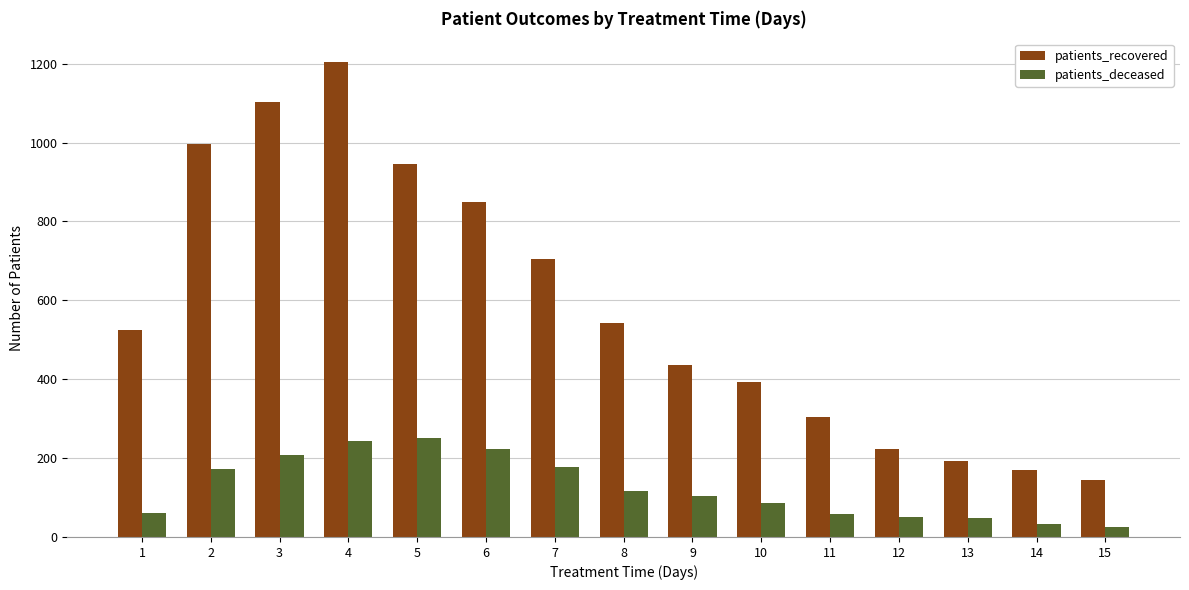

At how many categories does at least one series exceed 771?

5